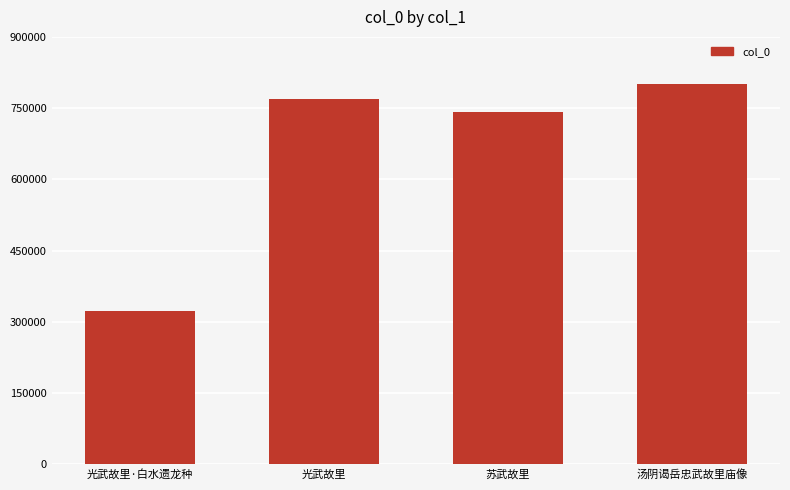

How many data points does each series have?

4